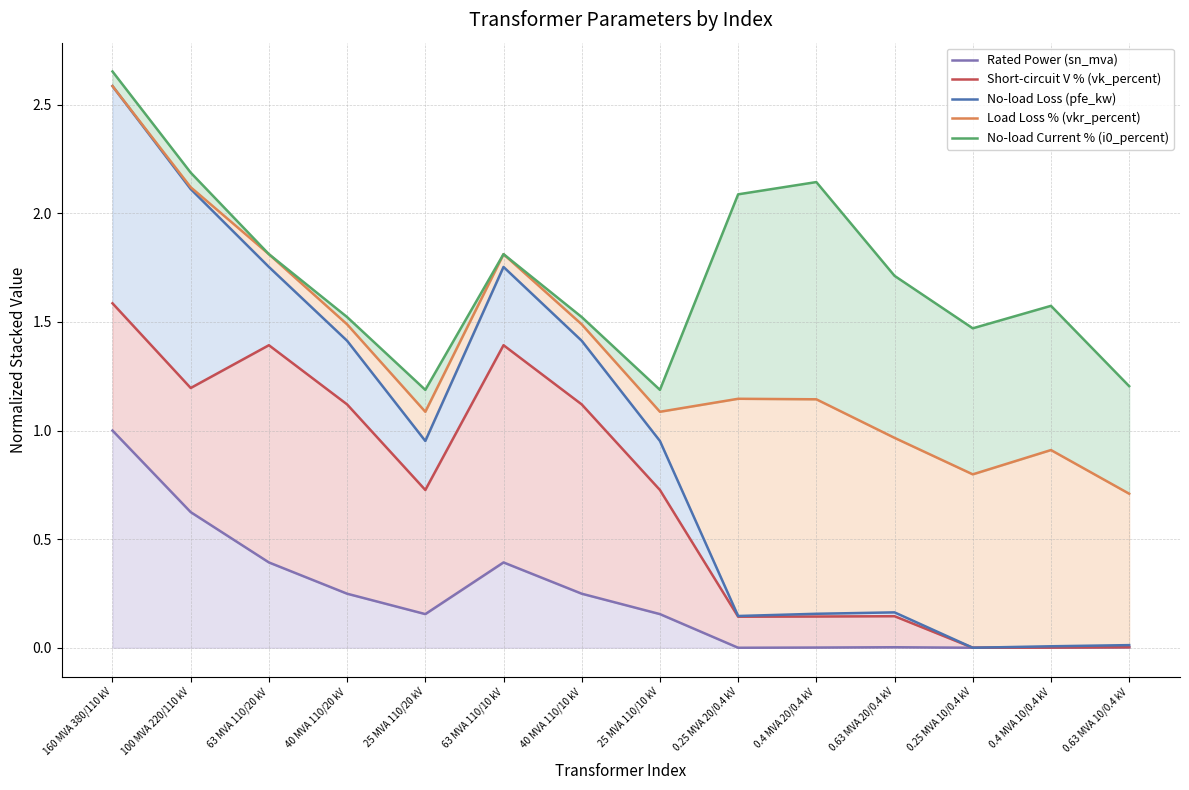

What is the difference between the highest and lowest values at 63 MVA 110/10 kV?

1.4